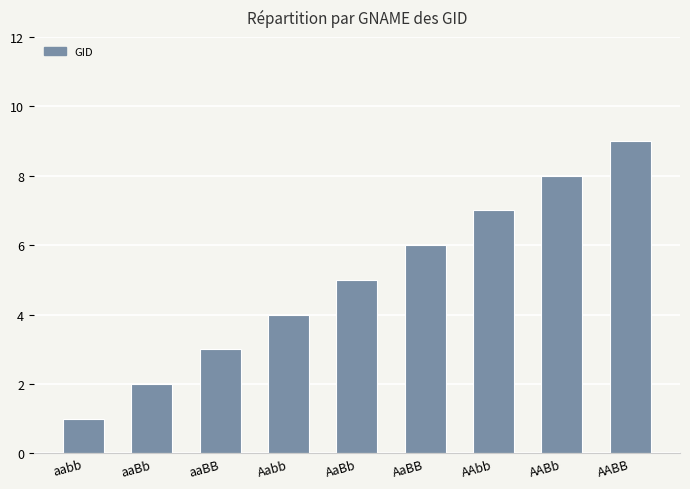

Reading left to right, what are all the values shown in this chart?

aabb=1	aaBb=2	aaBB=3	Aabb=4	AaBb=5	AaBB=6	AAbb=7	AABb=8	AABB=9